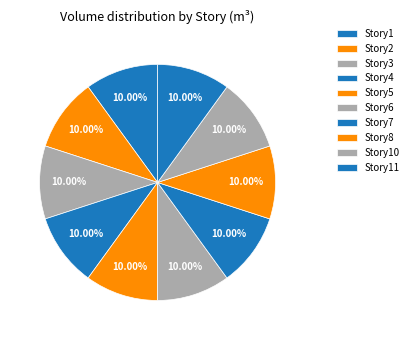

How many segments does this pie chart have?

10